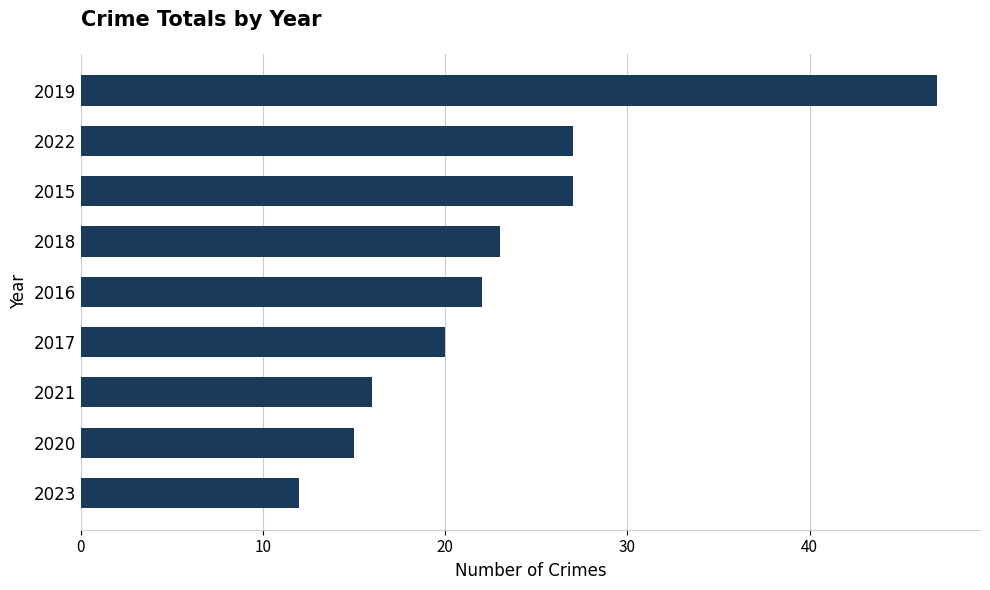

True or false: the data shows 16 at 2021.

True